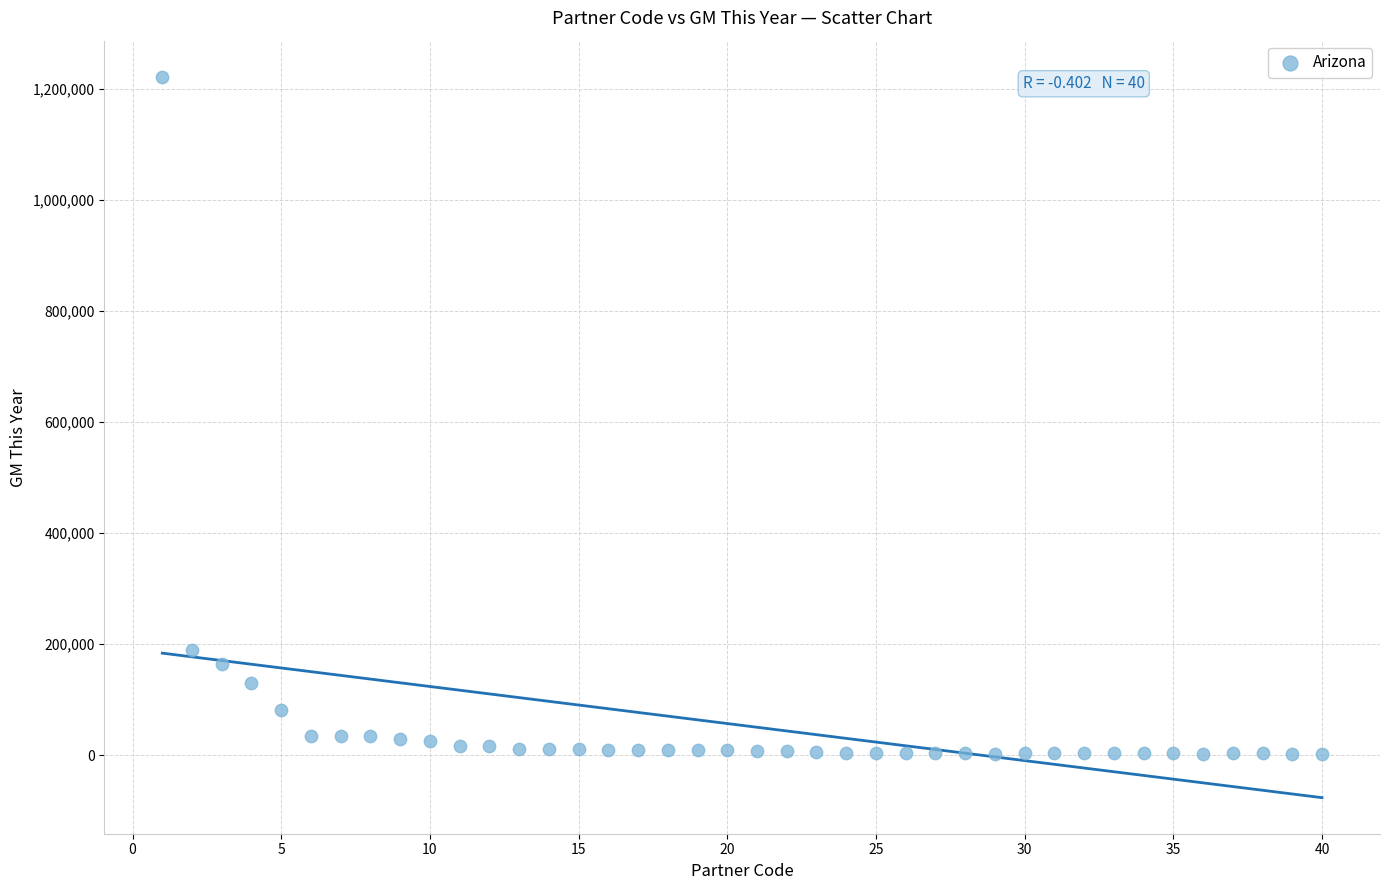

What Y value in the scatter plot is closest to 611964?

188600.2